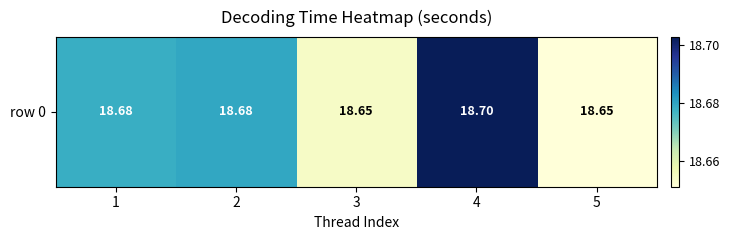

What is the sum of all values?

93.4